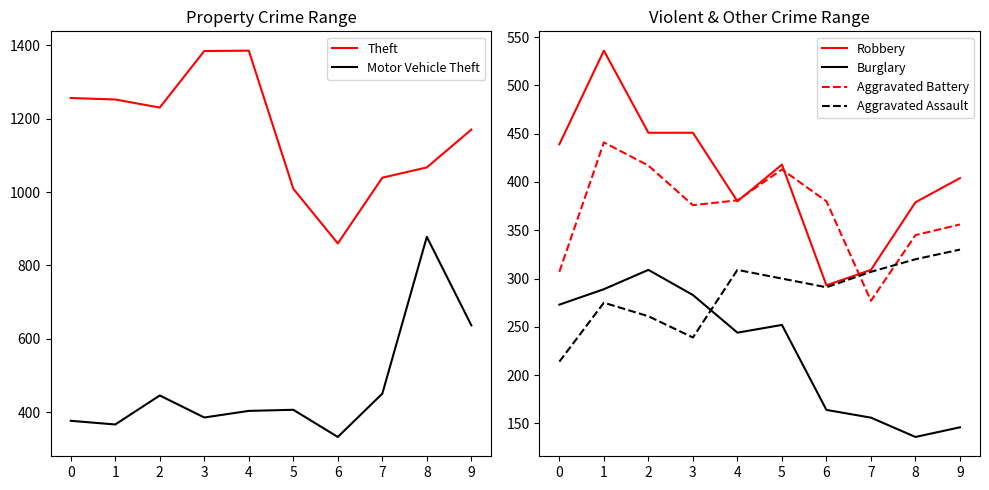

What is the total value across all series at 2?

3114